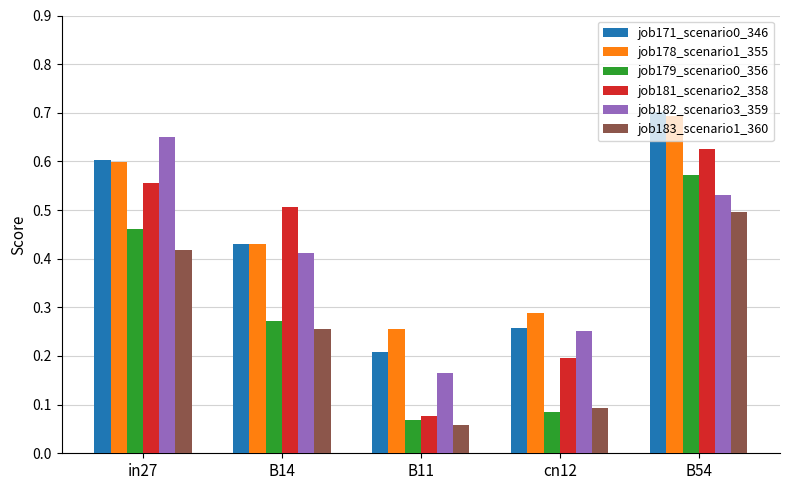

What is the label of the 4th bar from the right?

B14